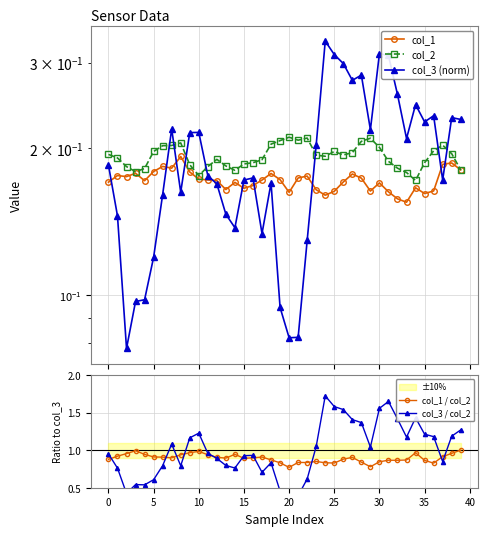

What is the label of the 7th point from the right?

33